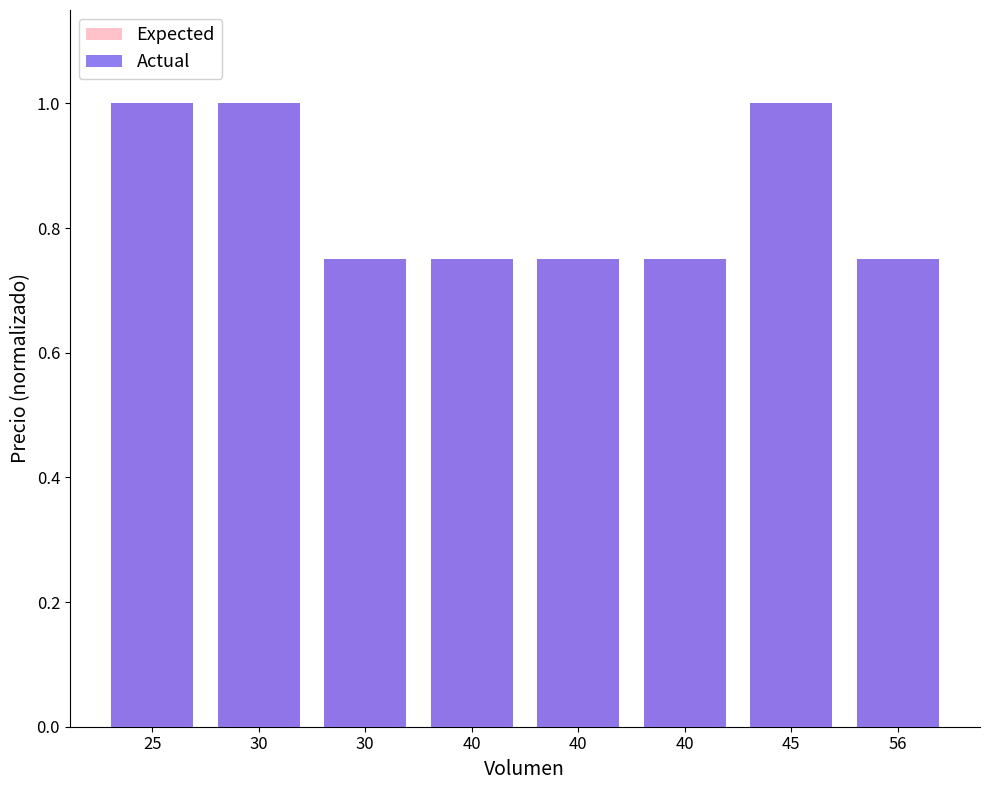

Reading right to left, extract all data points from this chart.

Expected: 0.8	1.0	0.8	0.8	0.8	0.8	1.0	1.0
Actual: 0.8	1.0	0.8	0.8	0.8	0.8	1.0	1.0